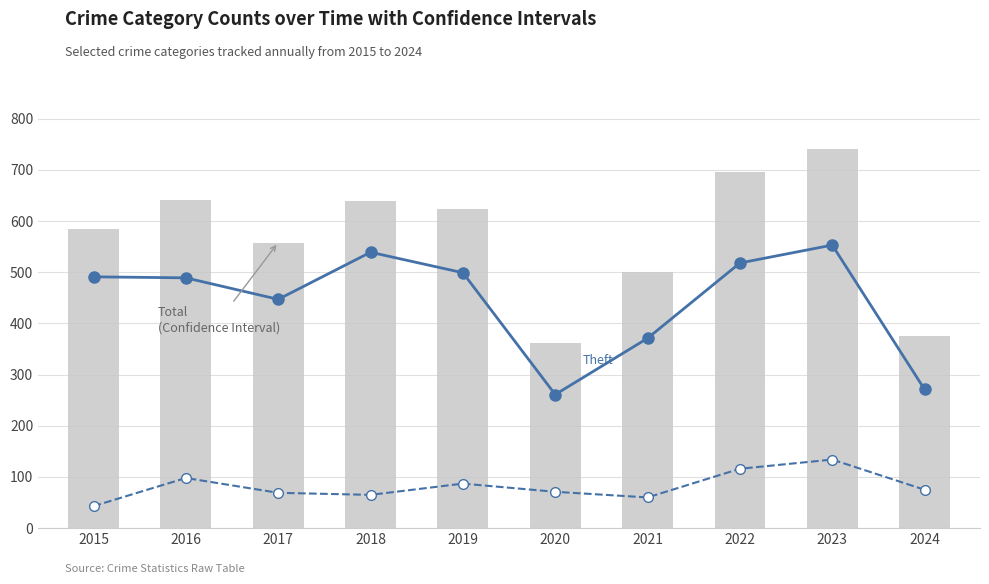

Where is Theft nearest to the value 407?

2021